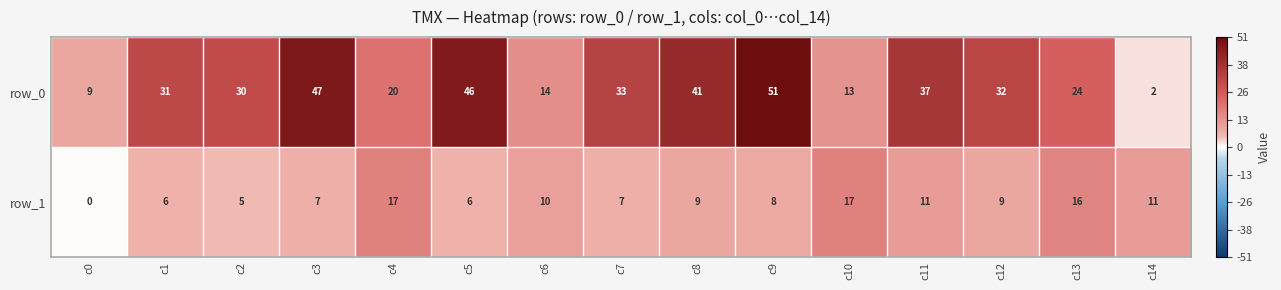

What is the greatest value displayed?

51